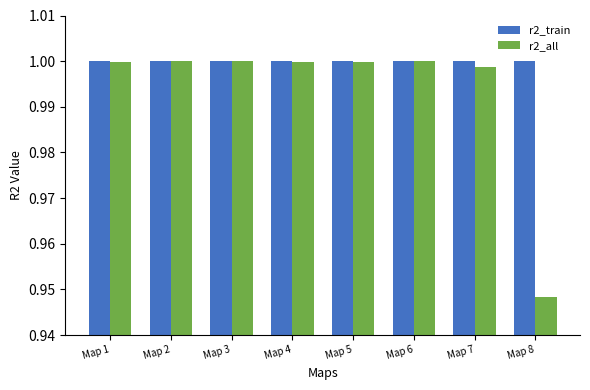

True or false: r2_all has a value of 1.0 at Map 4.

True